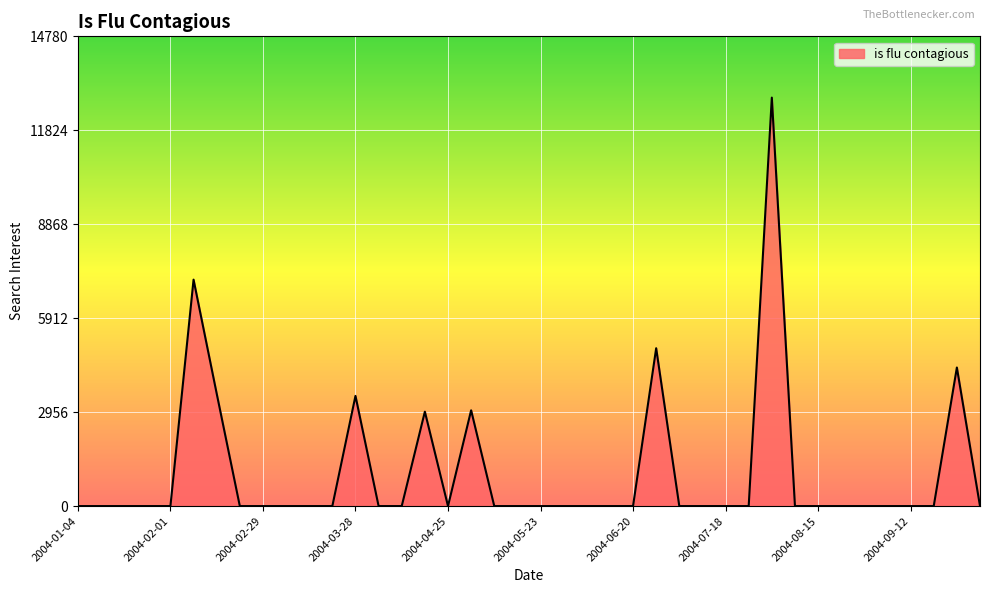

What is the greatest value displayed?

12852.0